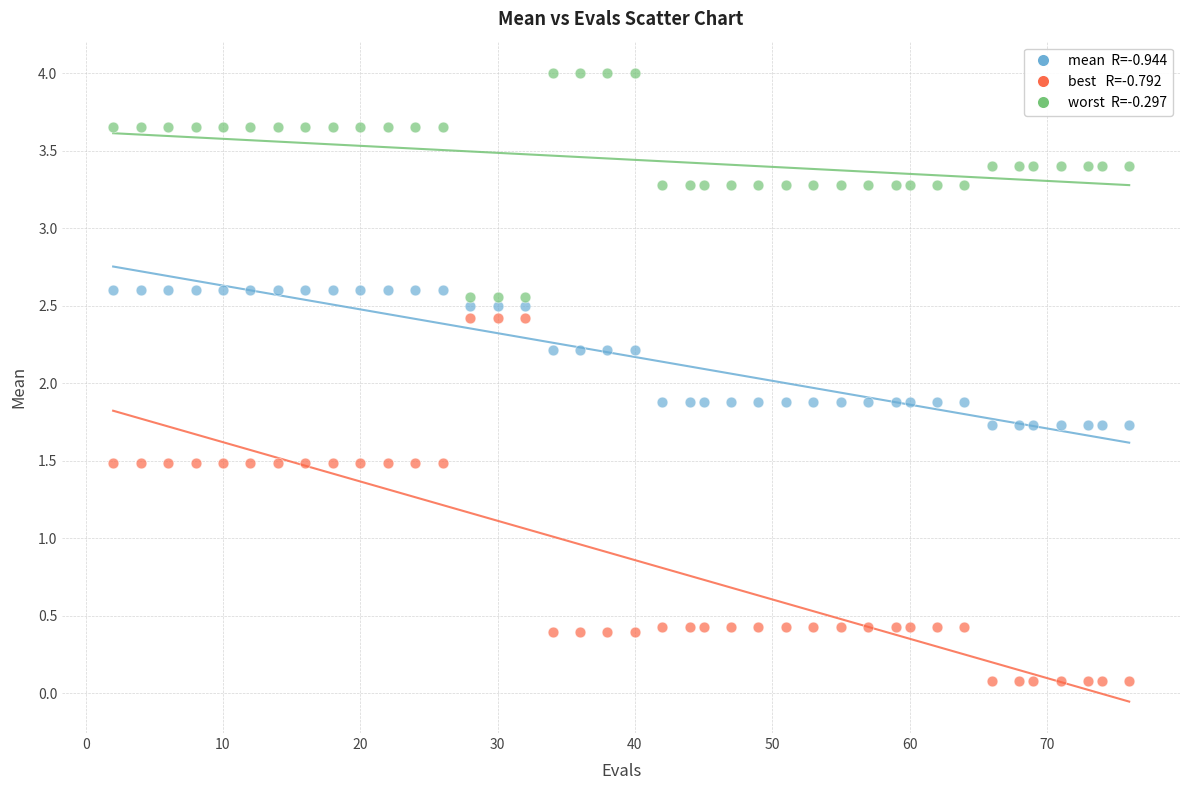

Across all data points, what is the range of X values (max minus min)?

74.0